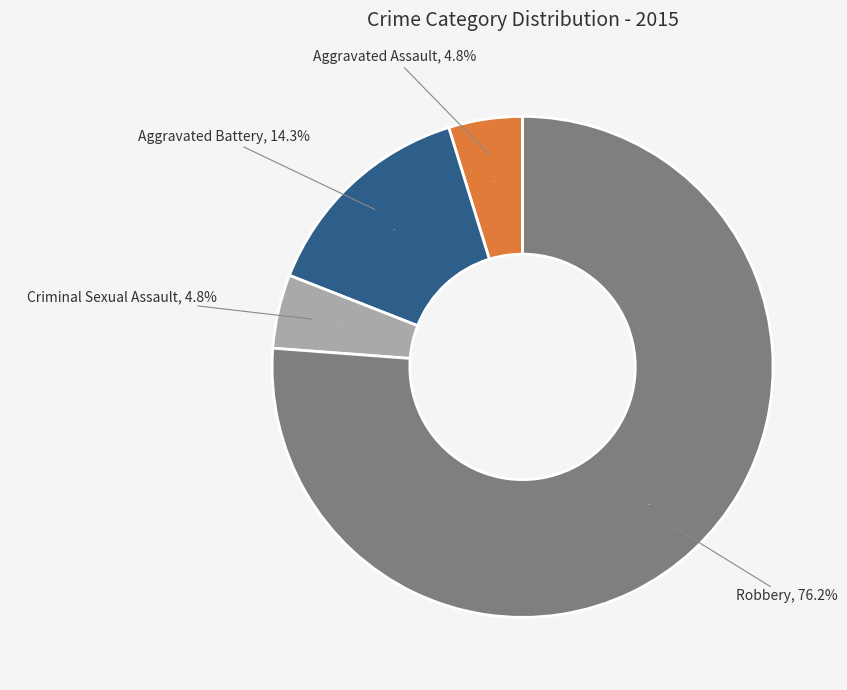

Which slice is the largest?

Robbery